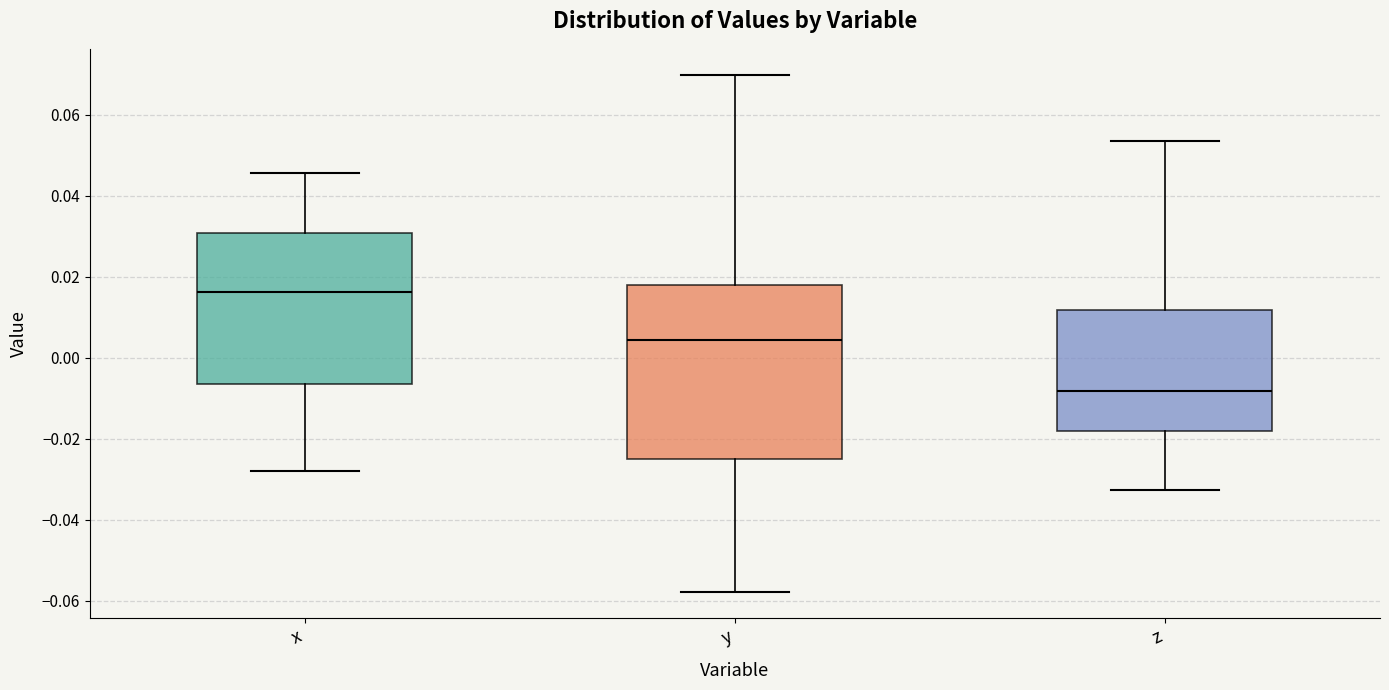

Reading left to right, transcribe this box plot: for each box, give where its median line is, the range the box spans, and where its two whiskers end, as read against the y-axis. The values are not printed on the chart, so give them approximately, as read against the axis.

x: median 0.016, box -0.006 to 0.030, whiskers -0.028 to 0.046
y: median 0.004, box -0.024 to 0.018, whiskers -0.058 to 0.070
z: median -0.008, box -0.018 to 0.012, whiskers -0.032 to 0.054